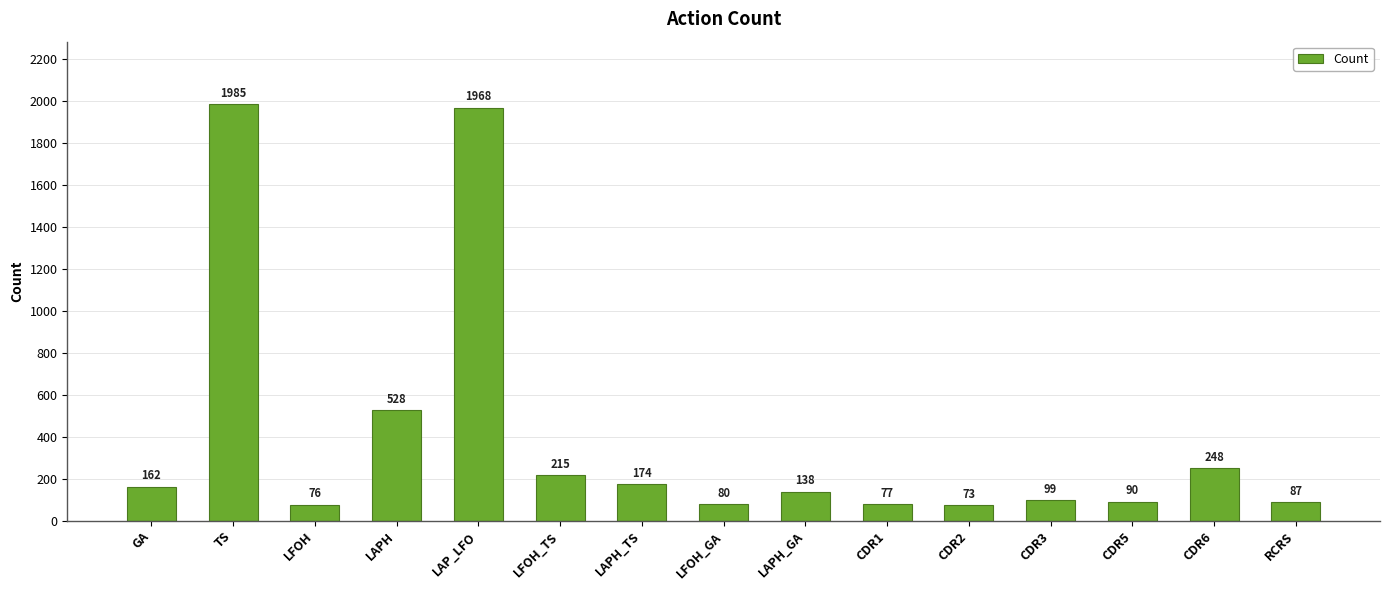

List the labels in order of value, smallest first.

CDR2, LFOH, CDR1, LFOH_GA, RCRS, CDR5, CDR3, LAPH_GA, GA, LAPH_TS, LFOH_TS, CDR6, LAPH, LAP_LFO, TS